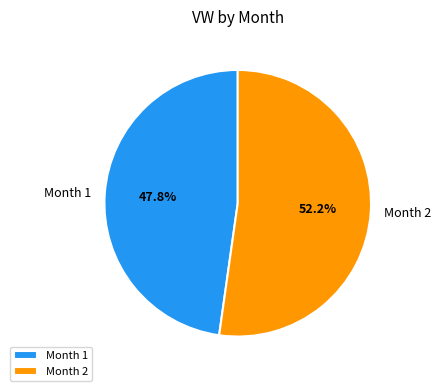

Which has a higher value, Month 2 or Month 1?

Month 2